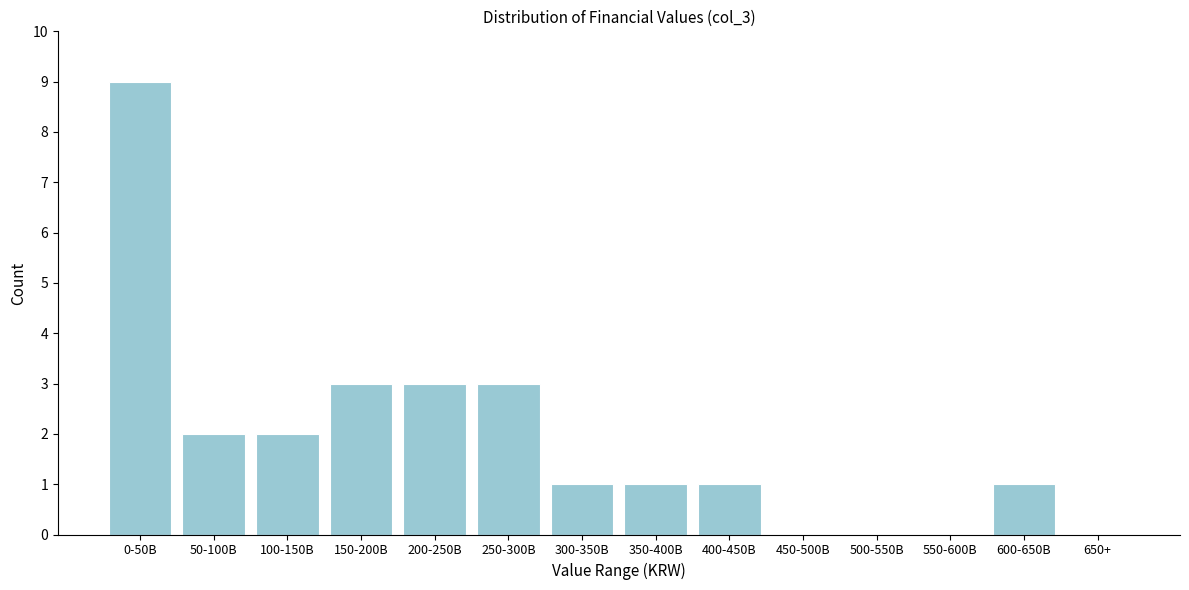

Reading right to left, what are all the values shown in this chart?

650+=0	600-650B=1	550-600B=0	500-550B=0	450-500B=0	400-450B=1	350-400B=1	300-350B=1	250-300B=3	200-250B=3	150-200B=3	100-150B=2	50-100B=2	0-50B=9